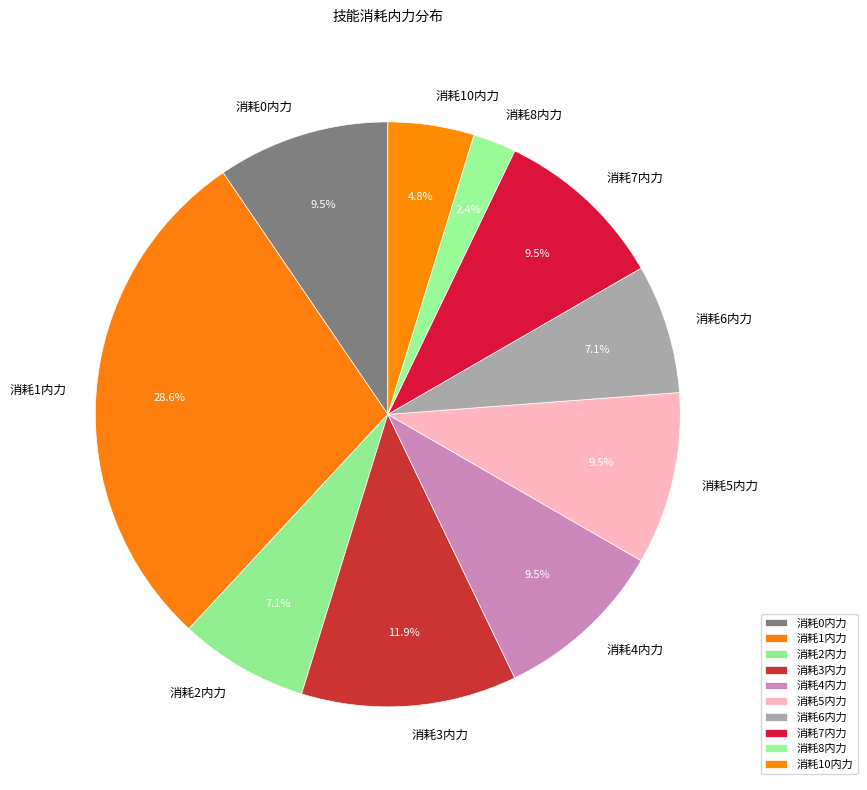

What percentage do 消耗8内力 and 消耗5内力 together represent?

11.9%